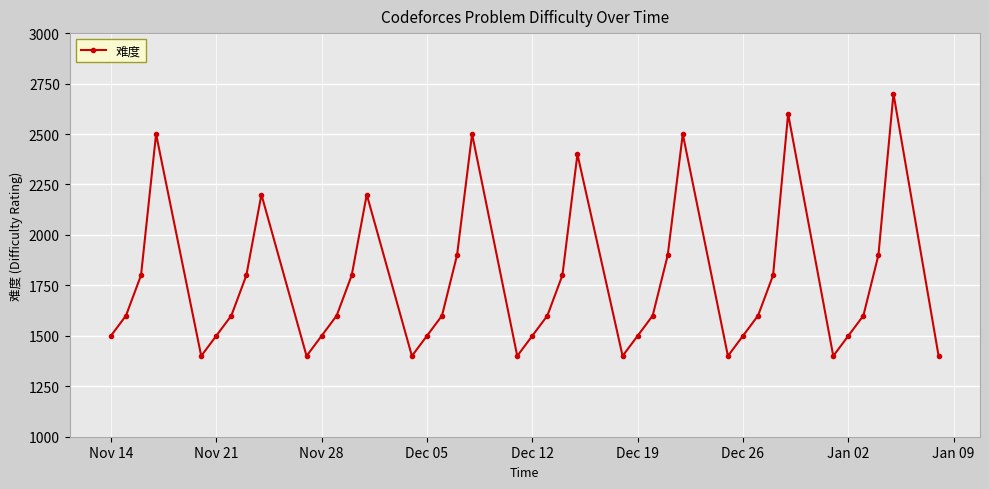

What is the sum of all values?

70300